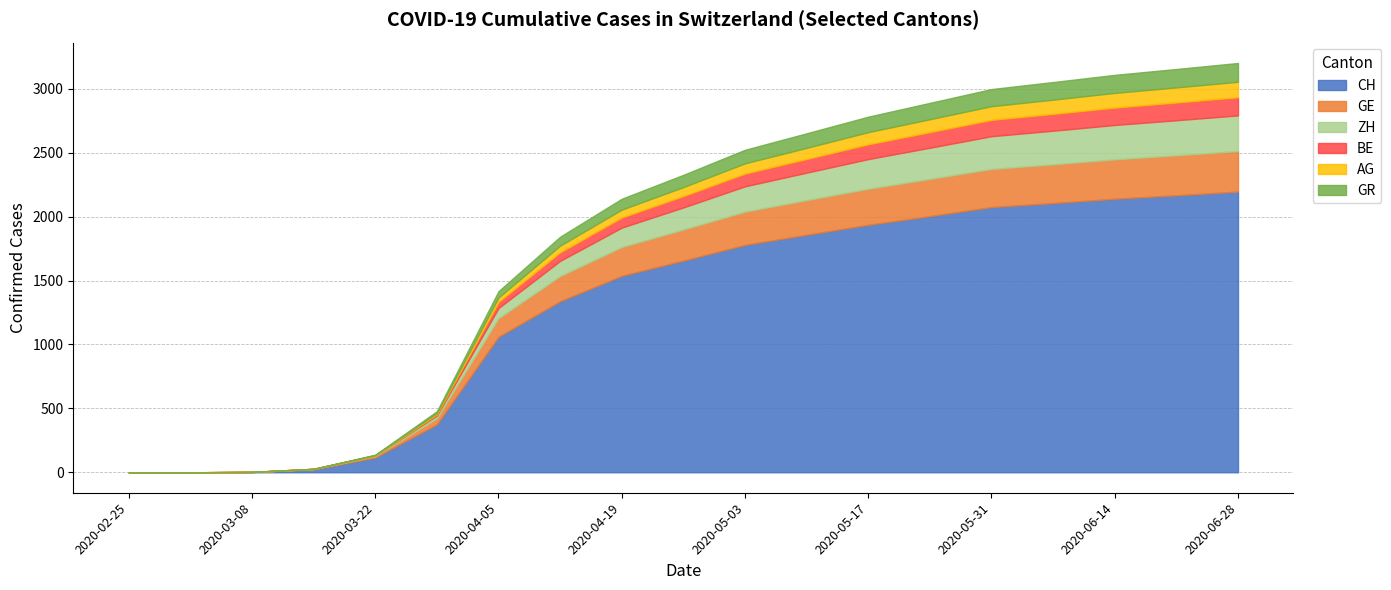

True or false: CH and GR intersect in this chart.

False